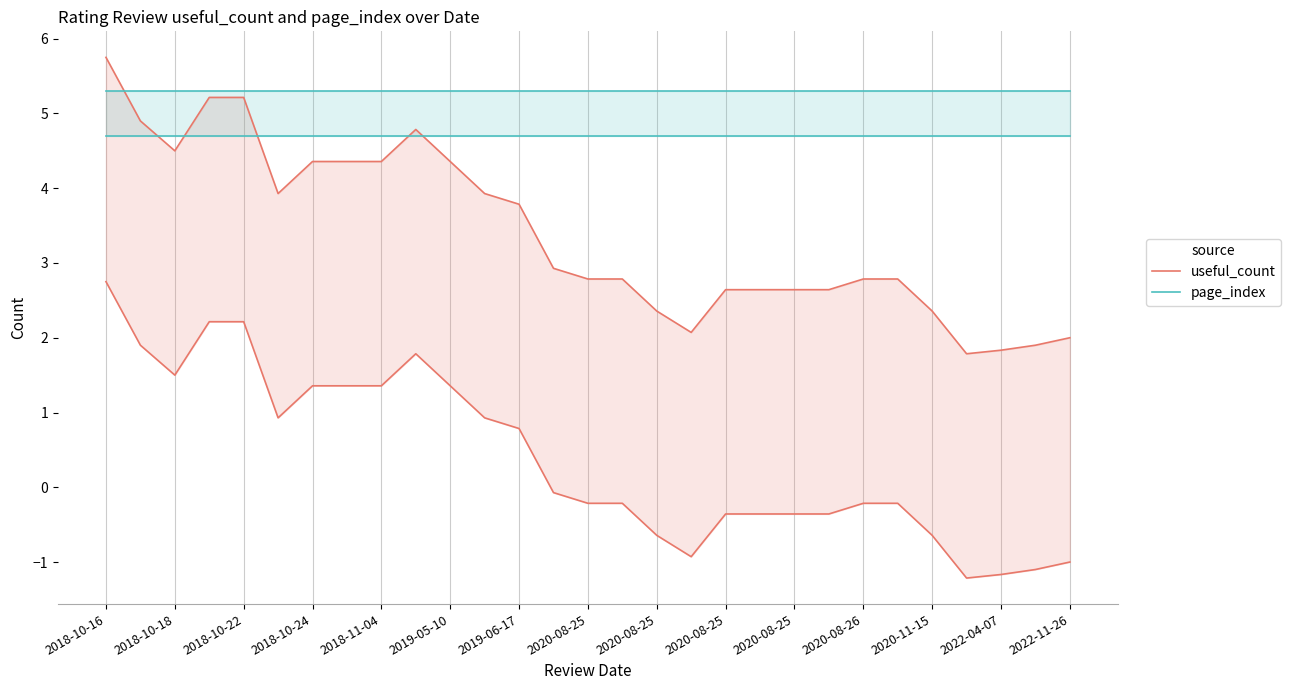

What is the difference between the maximum and minimum values in the useful_count series?

4.0